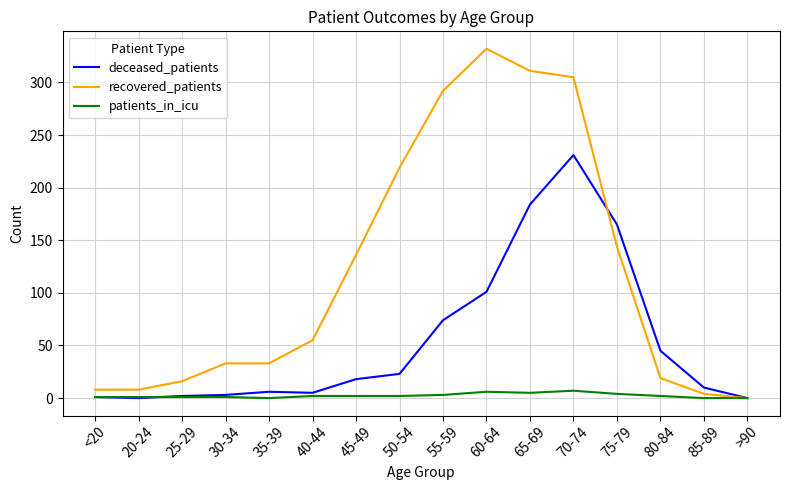

What are all the series names shown in the legend?

deceased_patients, recovered_patients, patients_in_icu